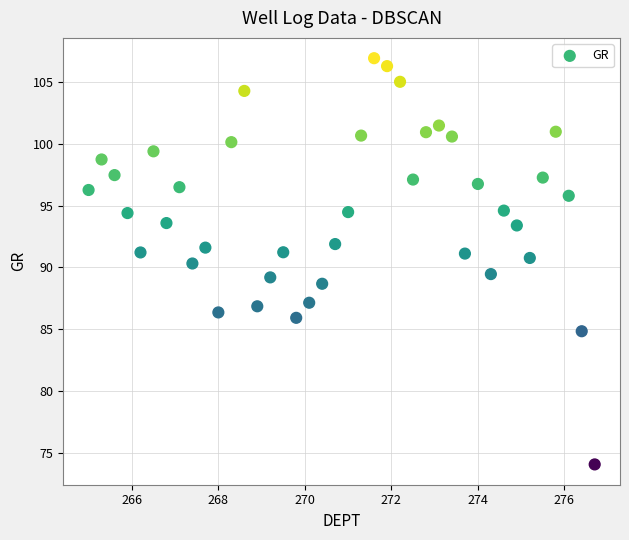

What is the range of X values (max minus min)?

11.7